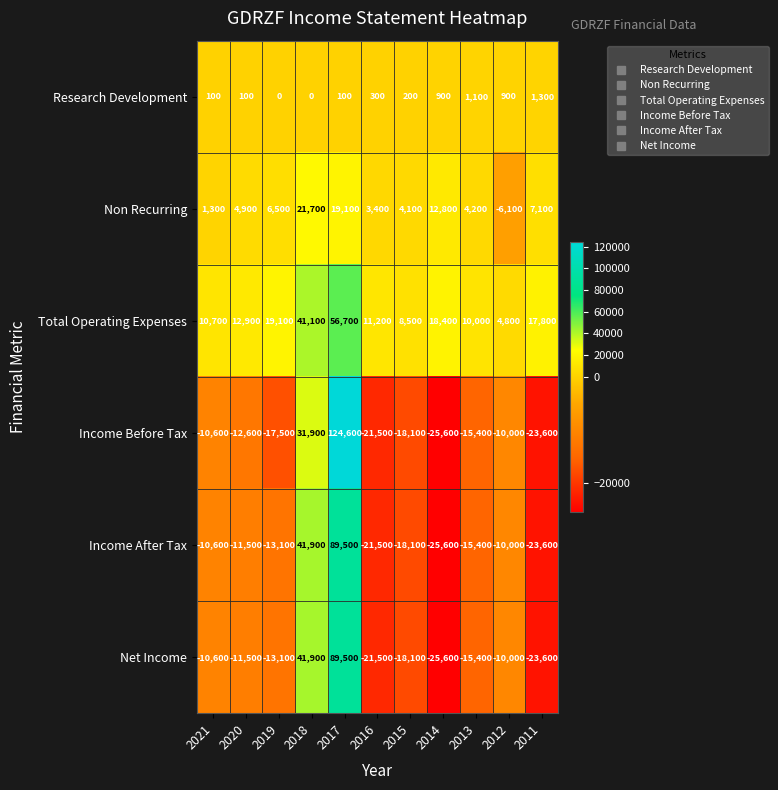

Count the number of data series in this chart.

6